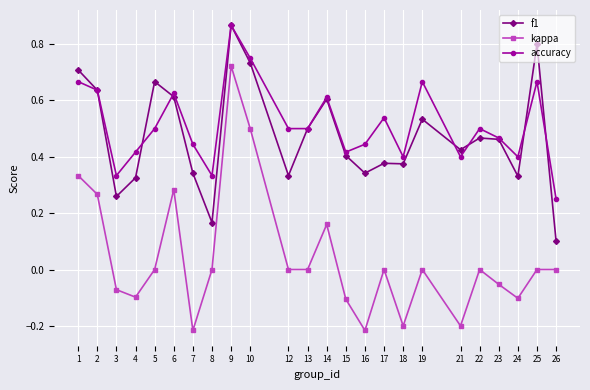

At which category does accuracy reach its first local peak?

6